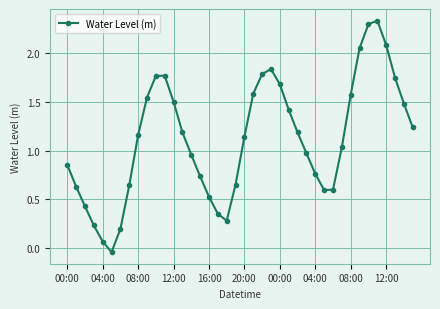

What is the difference between the maximum and minimum values?

2.4